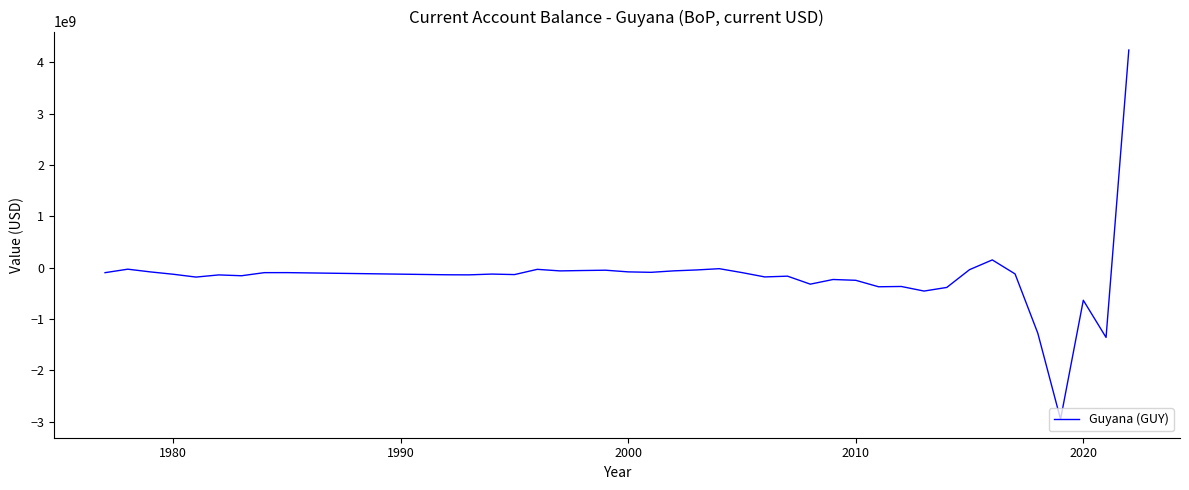

What is the greatest value displayed?

4241953928.1